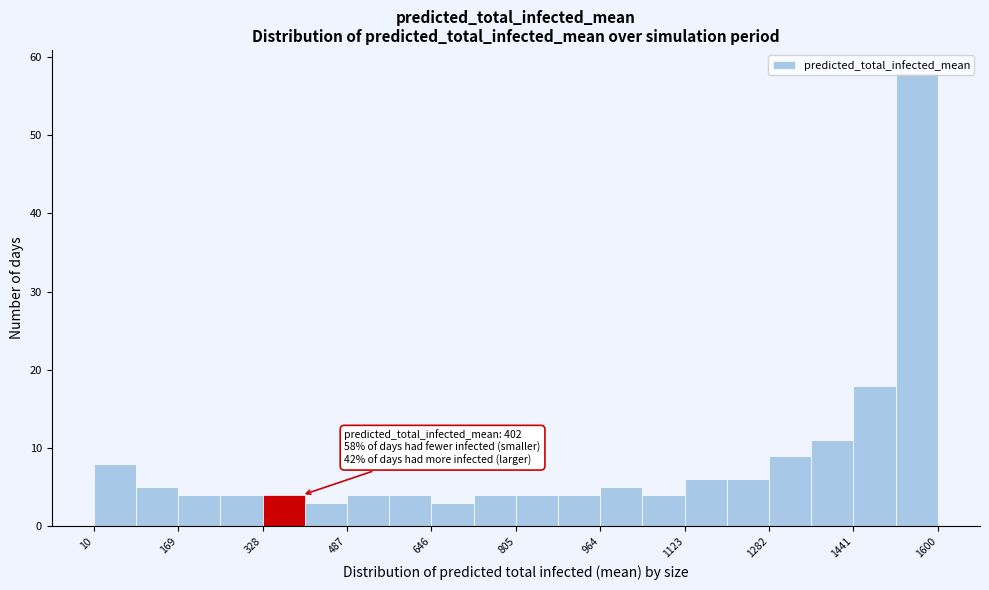

Around what value on the x-axis is the tallest bar? Give the approximate position of its centre, as read against the axis.

1560